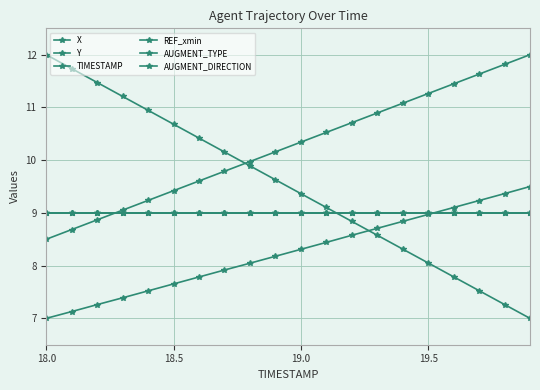

True or false: X has more than 2 points higher than both neighbors.

False